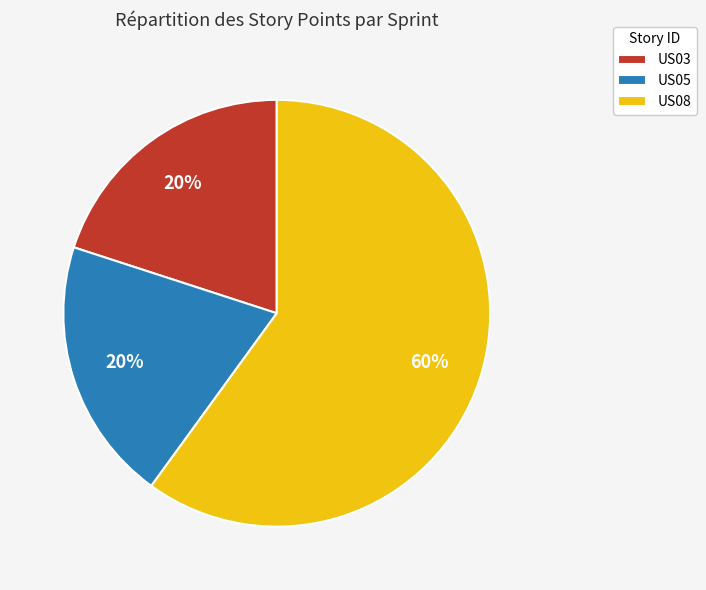

Is the sum of US05 and US03 greater than half?

No